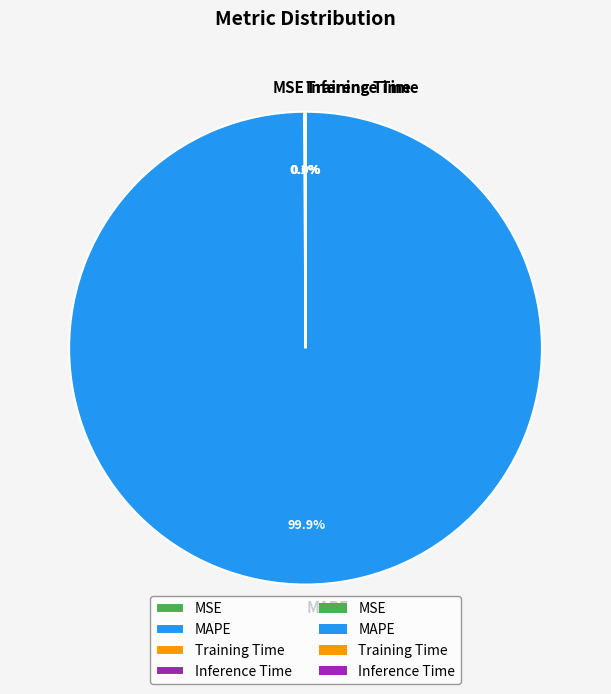

Does MAPE represent more than half of the total?

Yes